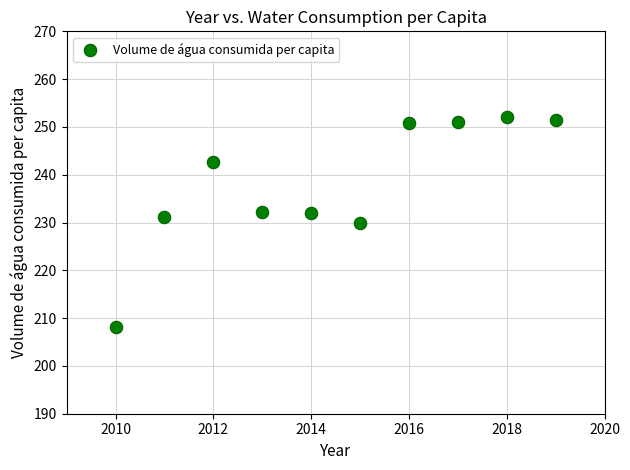

What is the range of Y values (max minus min)?

43.9